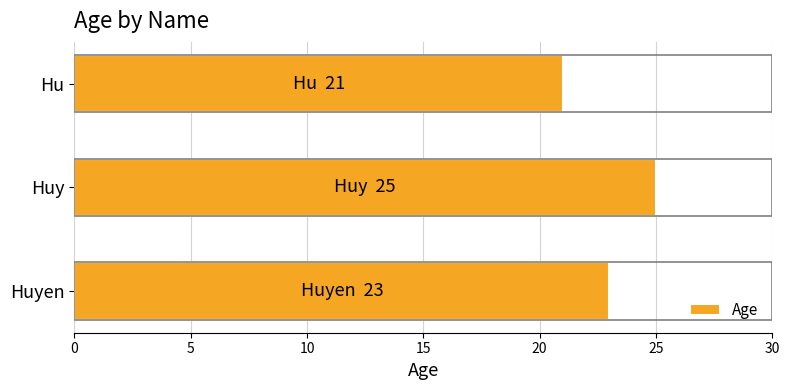

Read the value at Huyen.

23